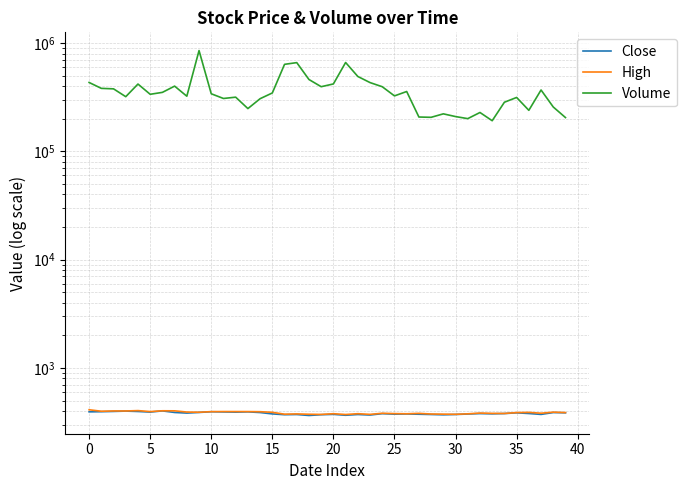

True or false: Close has more than 1 points higher than both neighbors.

True